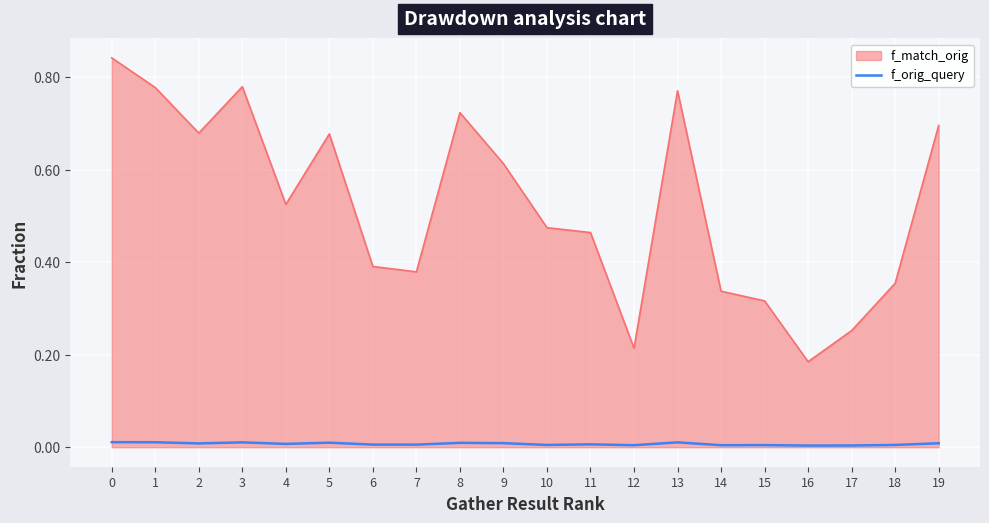

Which series has the largest range (max minus min)?

f_match_orig